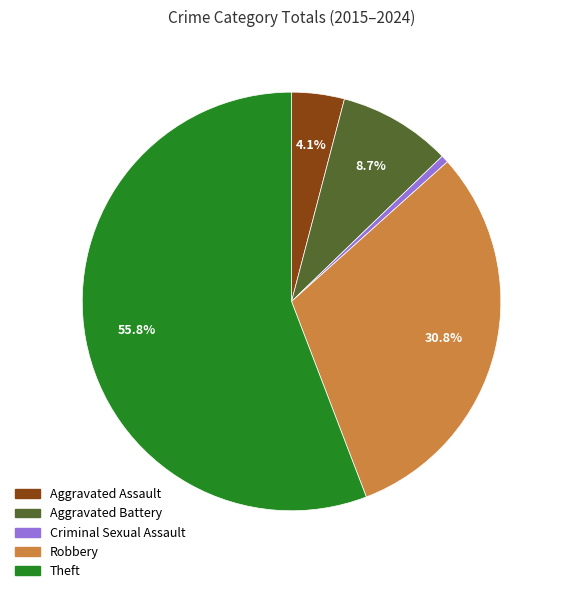

To the nearest percent, what percentage of the pie is Aggravated Assault?

4%